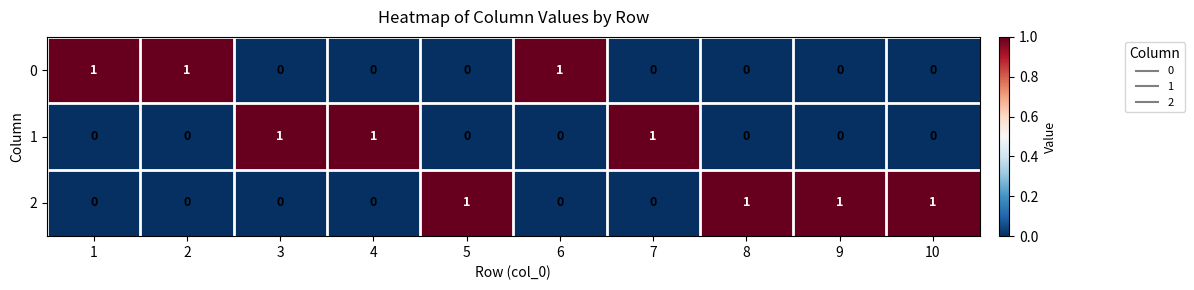

How many 0 values are between 0 and 1?

10